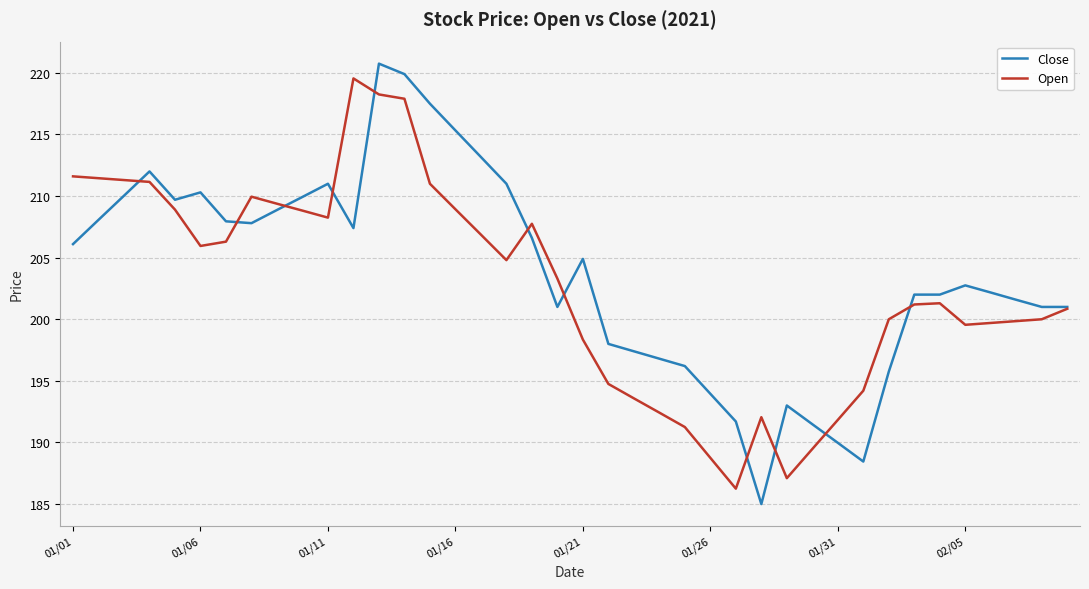

How many lines are shown in the chart?

2